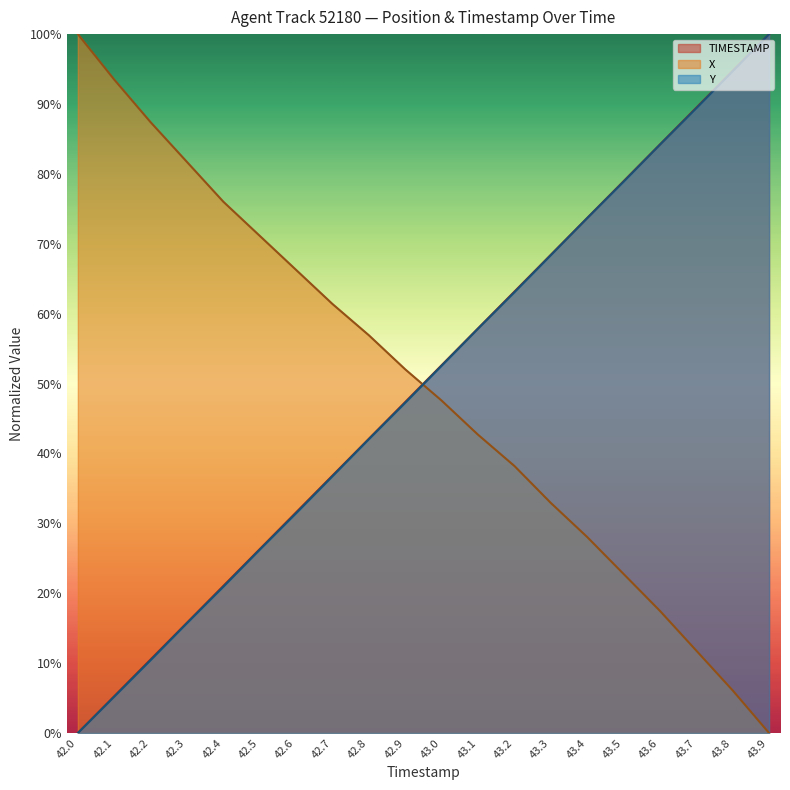

At which label does Y reach its peak?

43.9